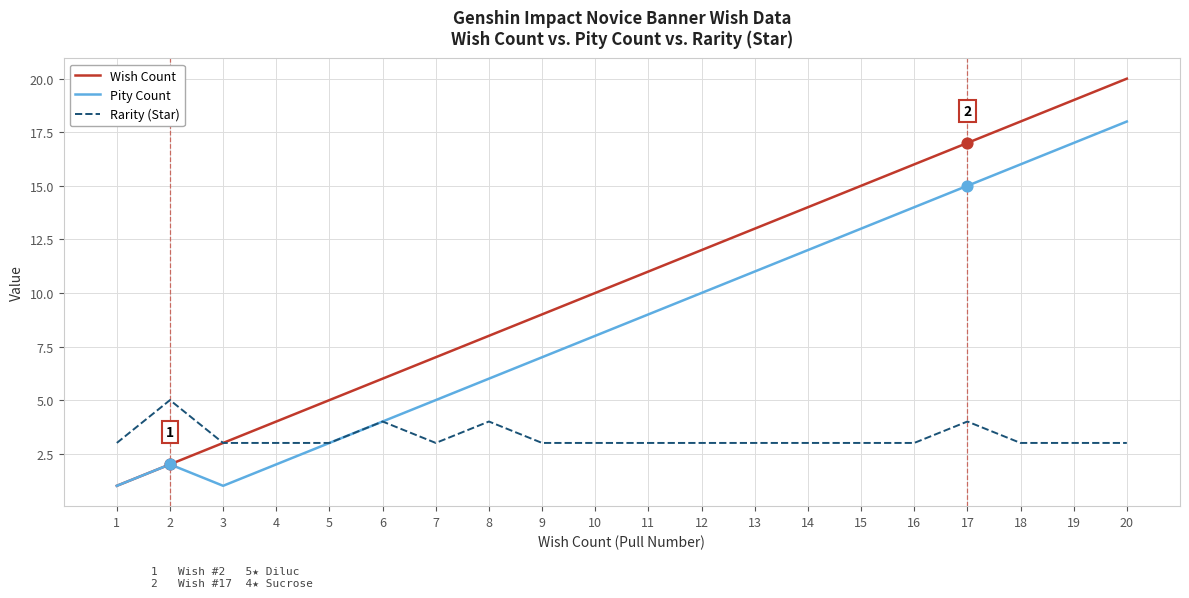

At which category is the sum across all series the highest?

20